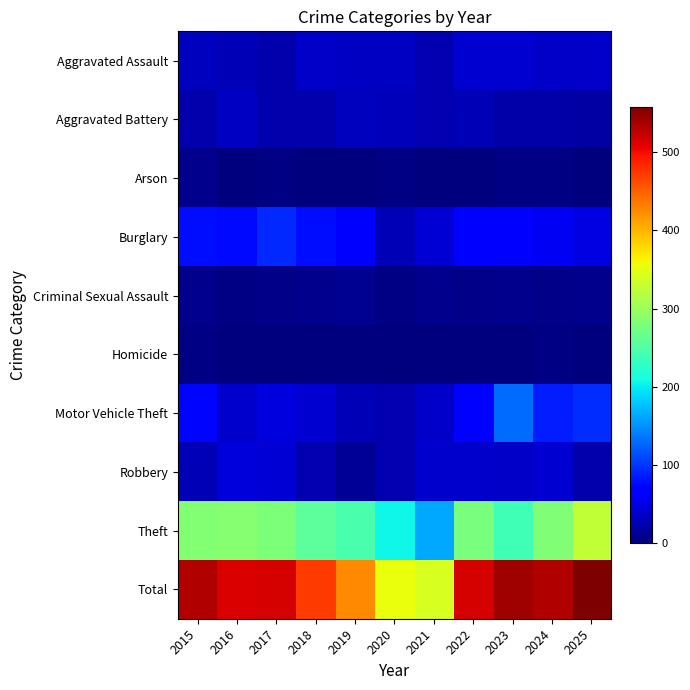

Reading left to right, extract all data points from this chart.

Aggravated Assault: 2015=31	2016=27	2017=22	2018=37	2019=33	2020=34	2021=26	2022=40	2023=40	2024=36	2025=36
Aggravated Battery: 2015=22	2016=34	2017=23	2018=23	2019=31	2020=29	2021=25	2022=28	2023=21	2024=20	2025=19
Arson: 2015=7	2016=1	2017=3	2018=2	2019=1	2020=3	2021=0	2022=0	2023=3	2024=3	2025=2
Burglary: 2015=78	2016=76	2017=92	2018=77	2019=68	2020=28	2021=43	2022=62	2023=64	2024=58	2025=49
Criminal Sexual Assault: 2015=7	2016=3	2017=6	2018=8	2019=9	2020=4	2021=8	2022=5	2023=7	2024=5	2025=7
Homicide: 2015=3	2016=2	2017=1	2018=0	2019=0	2020=2	2021=2	2022=1	2023=2	2024=3	2025=2
Motor Vehicle Theft: 2015=72	2016=38	2017=46	2018=41	2019=27	2020=25	2021=37	2022=64	2023=130	2024=87	2025=95
Robbery: 2015=28	2016=45	2017=43	2018=25	2019=13	2020=25	2021=38	2022=39	2023=36	2024=40	2025=23
Theft: 2015=284	2016=287	2017=279	2018=258	2019=245	2020=205	2021=162	2022=277	2023=238	2024=282	2025=325
Total: 2015=532	2016=513	2017=515	2018=471	2019=427	2020=355	2021=341	2022=516	2023=541	2024=534	2025=558